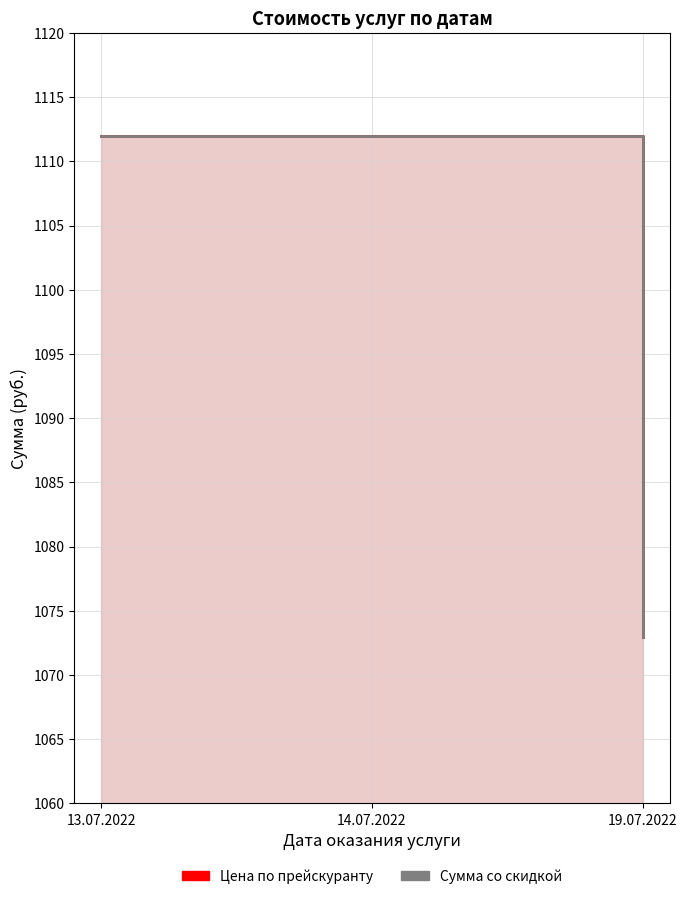

At which category is the sum across all series the highest?

13.07.2022